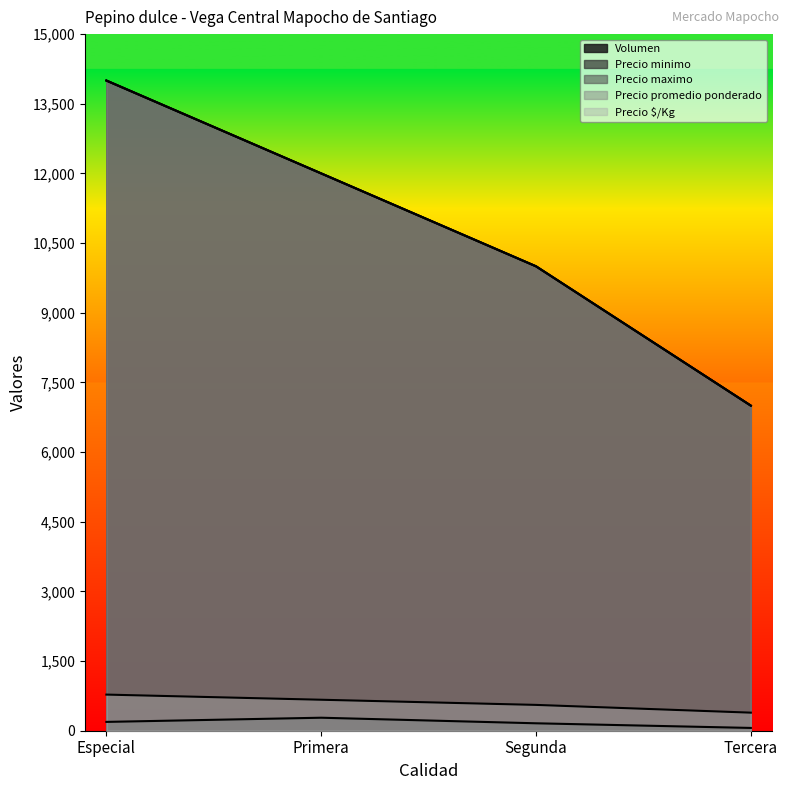

What are all the series names shown in the legend?

Volumen, Precio minimo, Precio maximo, Precio promedio ponderado, Precio $/Kg